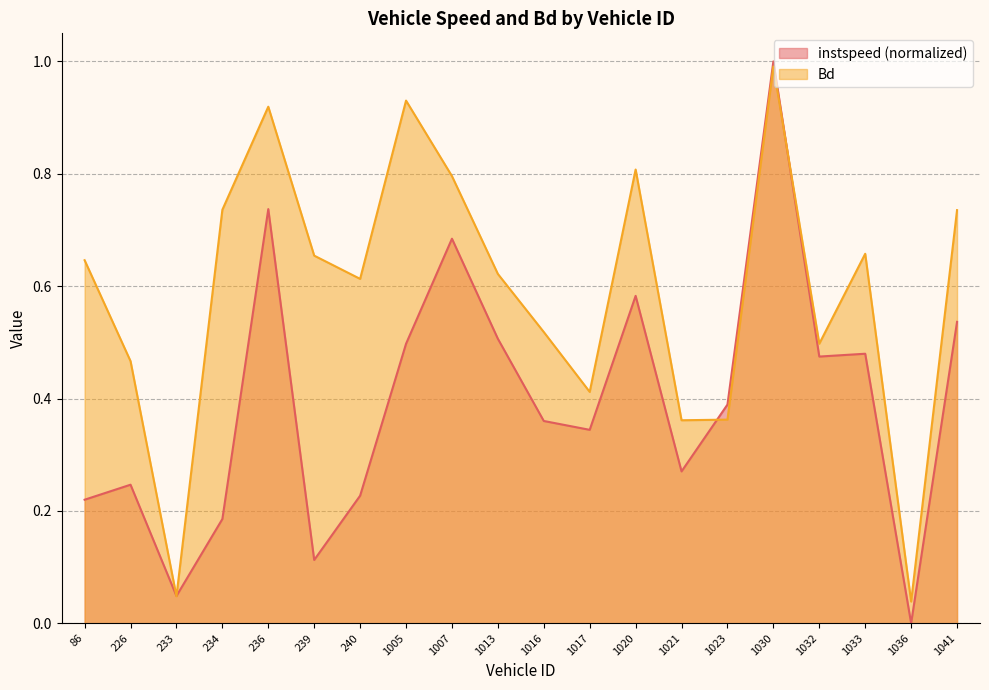

Count the number of categories in the chart.

20